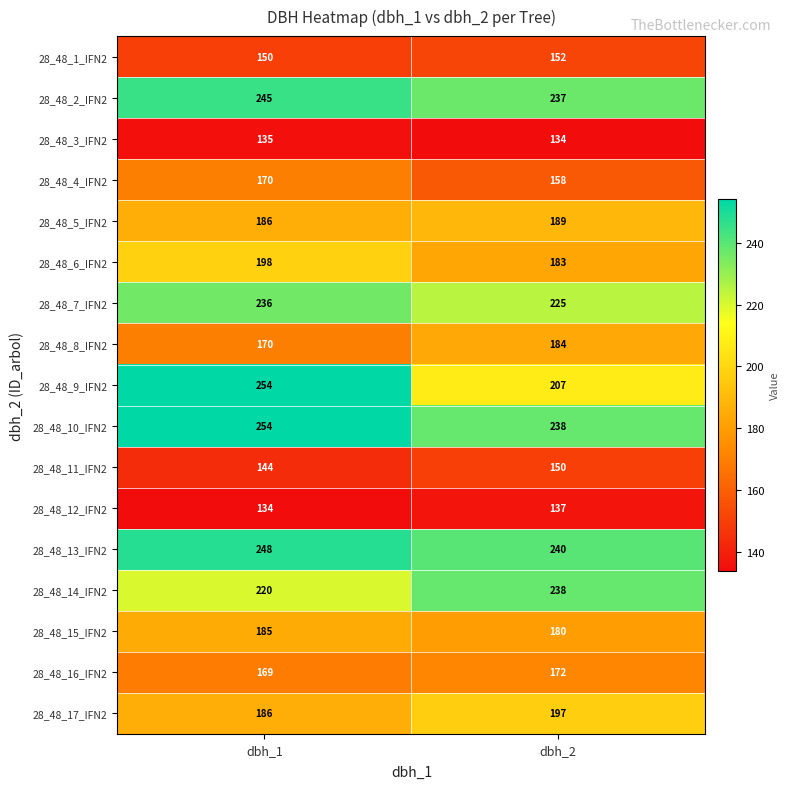

What is the difference between the 28_48_9_IFN2 values at dbh_2 and dbh_1?

47